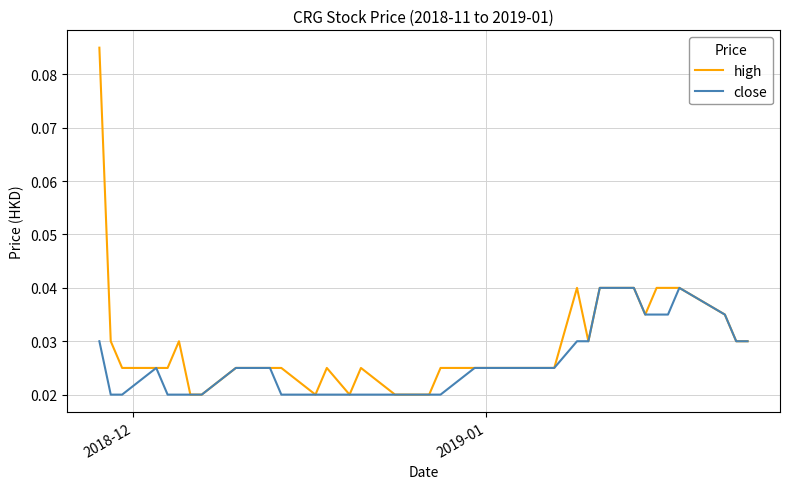

List the series in order of their peak value, highest first.

high, close